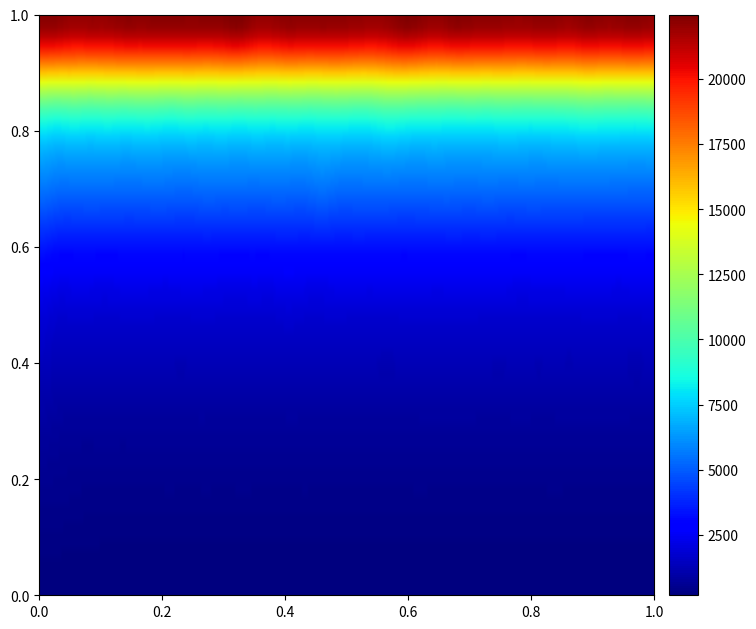

Reading left to right, transcribe all the data shown in this chart.

4: 225	216	201	214	194	186	186	185	188	187	186	185	185	188	184	184	185	186	187	183	190	183	185	185	186	185	184	183	188	180	189	186	181	188	189	187	192	185
8: 431	425	404	373	377	367	373	375	379	368	380	371	381	377	369	366	378	369	367	372	370	372	376	379	370	372	375	371	371	367	370	381	368	363	369	369	365	369
16: 840	760	719	716	723	715	726	725	726	728	731	717	726	723	727	730	731	724	730	720	728	732	719	733	733	734	736	722	724	743	726	731	738	733	731	744	725	728
32: 1591	1434	1440	1431	1419	1422	1428	1426	1412	1414	1431	1423	1416	1417	1416	1451	1418	1440	1424	1414	1414	1405	1425	1429	1434	1443	1429	1417	1410	1425	1408	1421	1406	1434	1443	1424	1401	1433
64: 2991	2812	2798	2800	2785	2801	2804	2797	2797	2802	2805	2787	2780	2795	2793	2860	2799	2801	2806	2817	2808	2819	2796	2817	2795	2826	2809	2814	2807	2784	2805	2794	2813	2793	2797	2787	2811	2798
128: 5801	5600	5586	5587	5595	5557	5570	5598	5545	5525	5610	5587	5587	5573	5599	5582	5564	5727	5582	5569	5586	5609	5560	5558	5597	5576	5559	5603	5563	5579	5576	5574	5587	5598	5582	5567	5530	5537
256: 11195	11041	11159	11053	11150	11121	11166	11141	11038	11188	11055	11149	11055	11118	11026	11126	11044	11058	11135	11008	11051	11280	11224	11114	11061	11023	11080	11025	11135	11065	11072	11118	11158	11319	11233	11235	11207	11256
512: 22247	22217	21963	22028	22022	22191	22188	22226	22256	22194	22215	22266	22458	22028	22011	22203	22152	22201	22149	22078	21989	22077	22375	22219	22050	22287	22209	22174	22091	22027	22150	22138	22010	22218	22119	22148	22238	22090